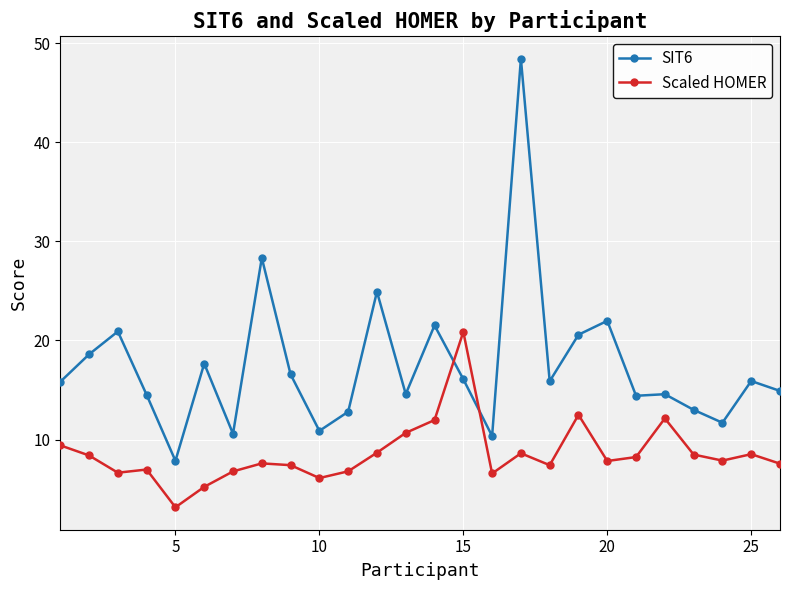

Rank the series by their maximum value, from highest to lowest.

SIT6, Scaled HOMER